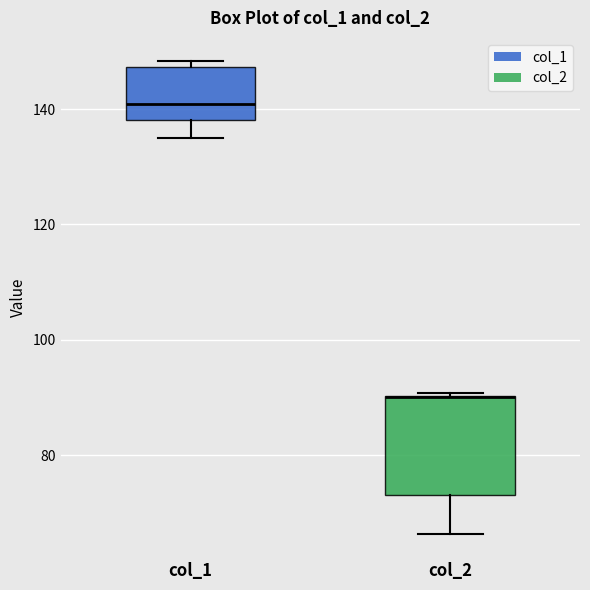

Reading left to right, transcribe this box plot: for each box, give where its median line is, the range the box spans, and where its two whiskers end, as read against the y-axis. The values are not printed on the chart, so give them approximately, as read against the axis.

col_1: median 140, box 138 to 148, whiskers 134 to 148 (just above the box's upper edge)
col_2: median 90 (drawn on the box's upper edge), box 74 to 90, whiskers 66 to 90